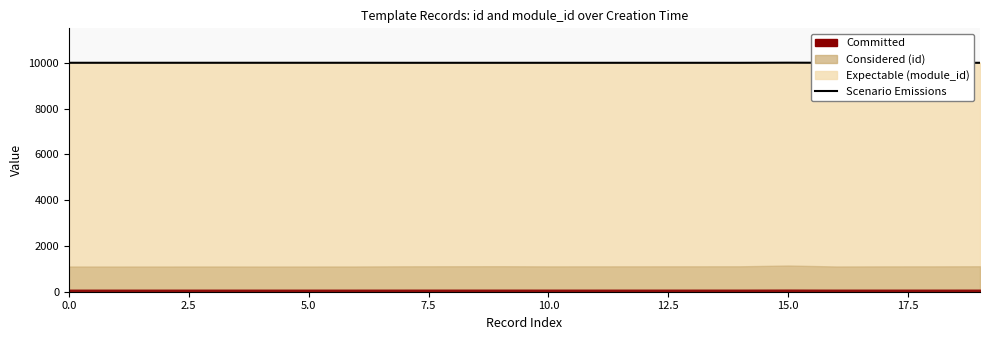

How many interior local peaks (higher than both neighbors) does the data have?

1